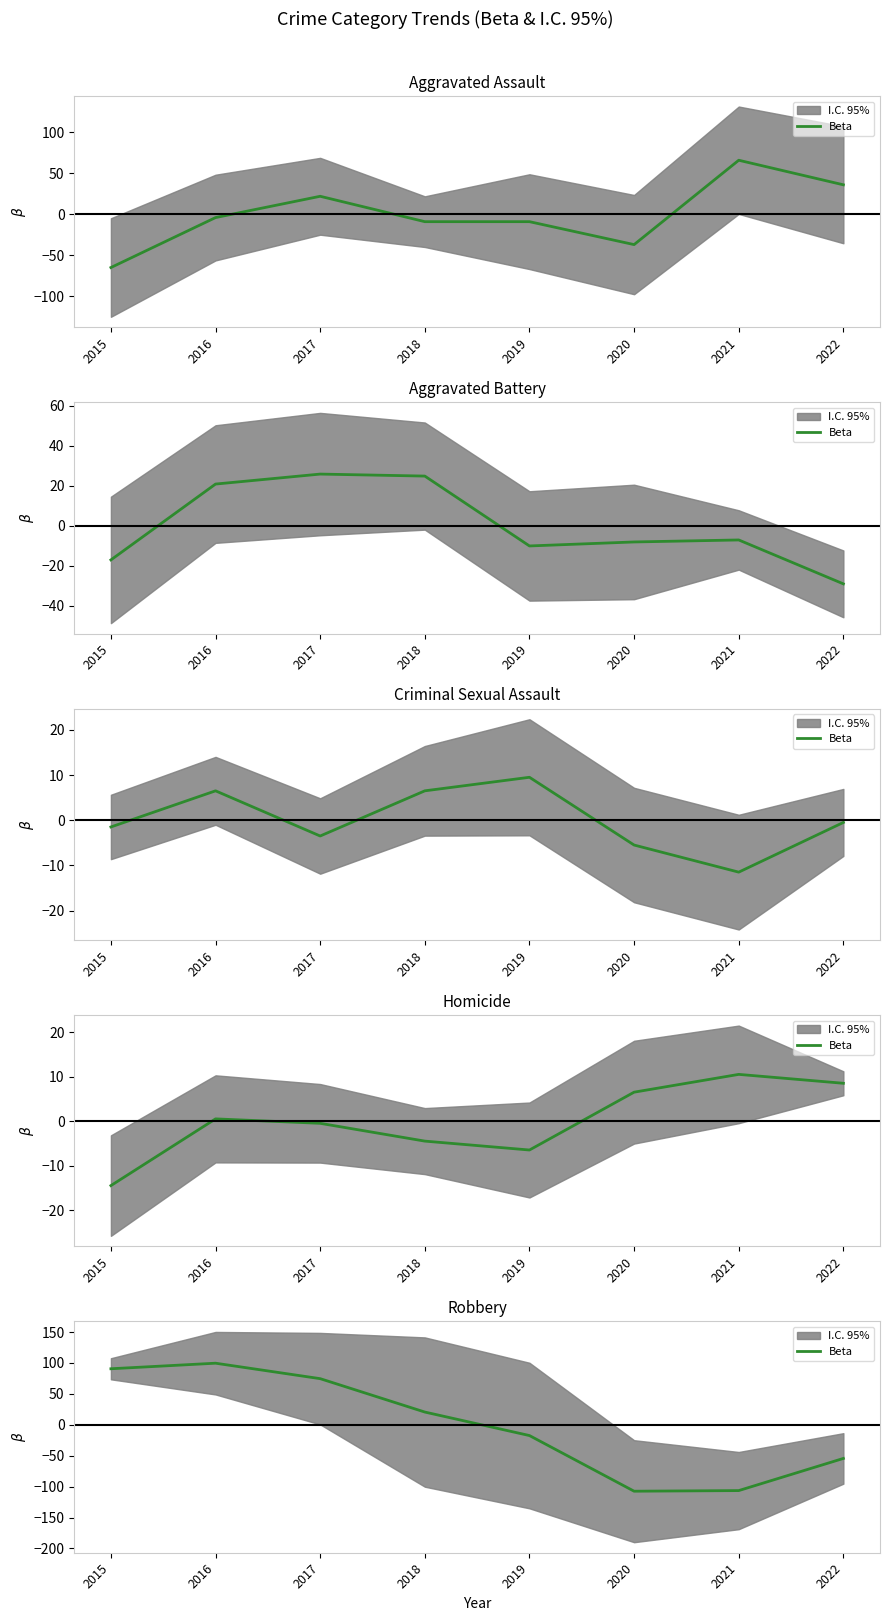

The chart shows a value of -107.4 at 2020. True or false?

True